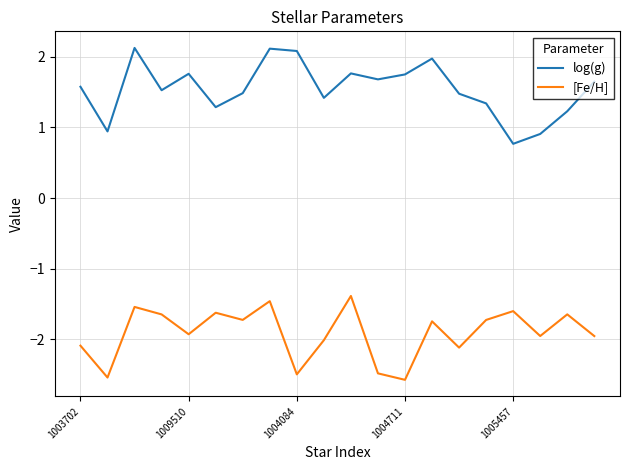

True or false: [Fe/H] and log(g) cross at least once.

False